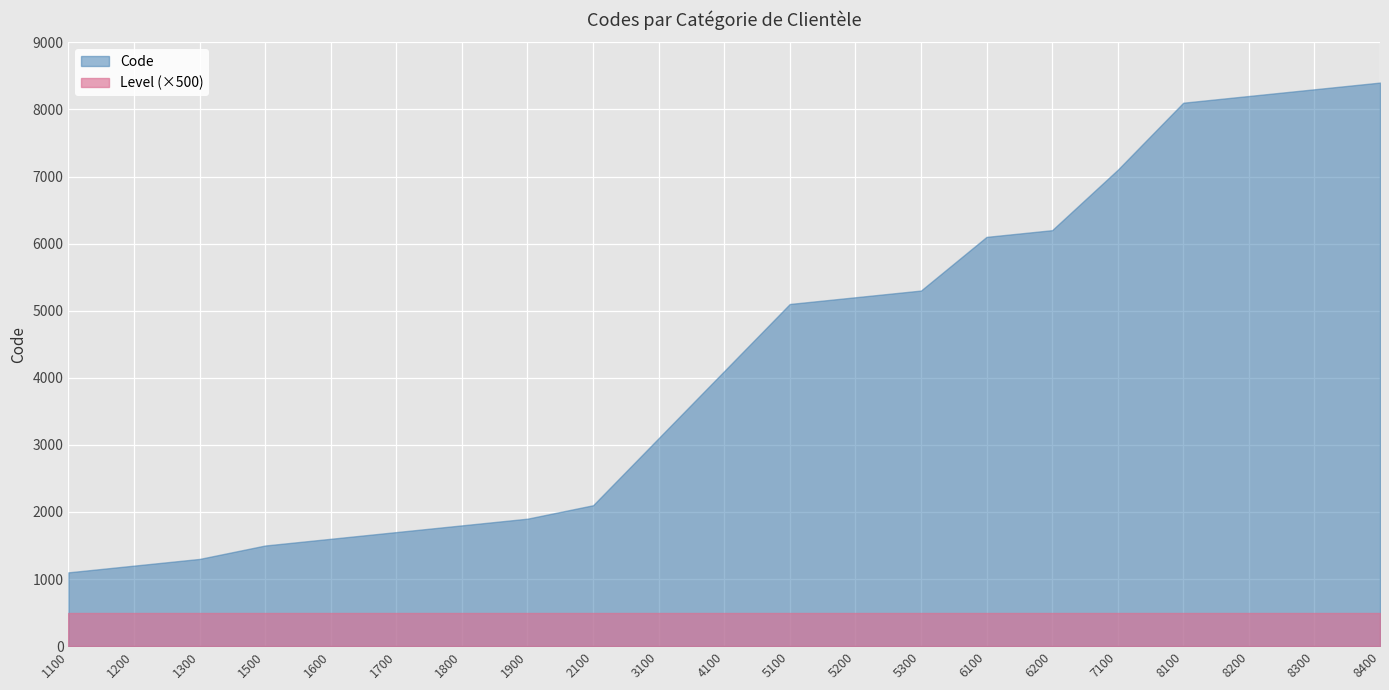

At 1500, list the series in order from largest to smallest.

Code, Level (×500)